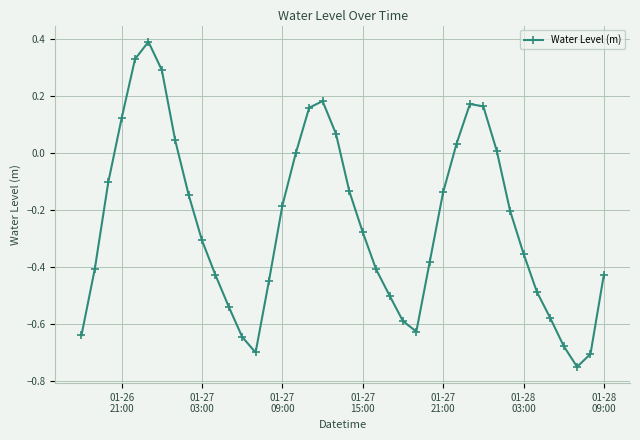

How many categories are shown in the chart?

40